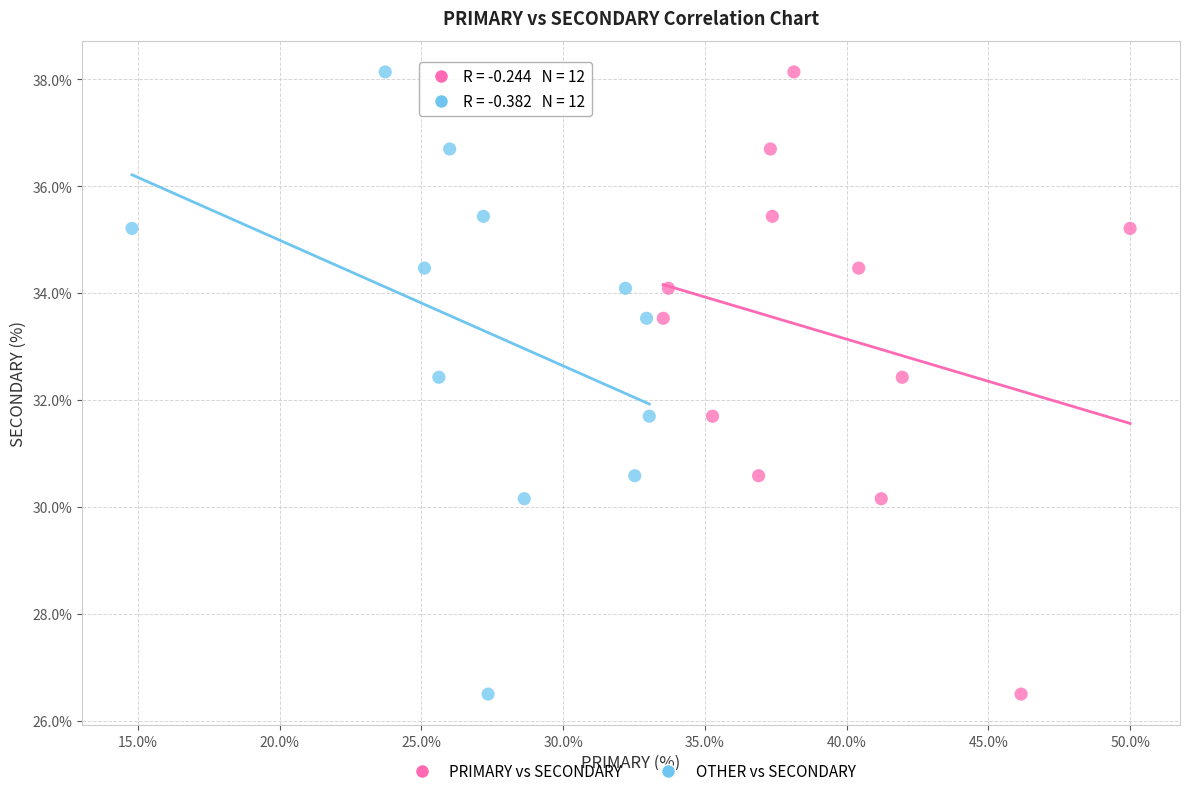

What are all the series names shown in the legend?

PRIMARY vs SECONDARY, OTHER vs SECONDARY